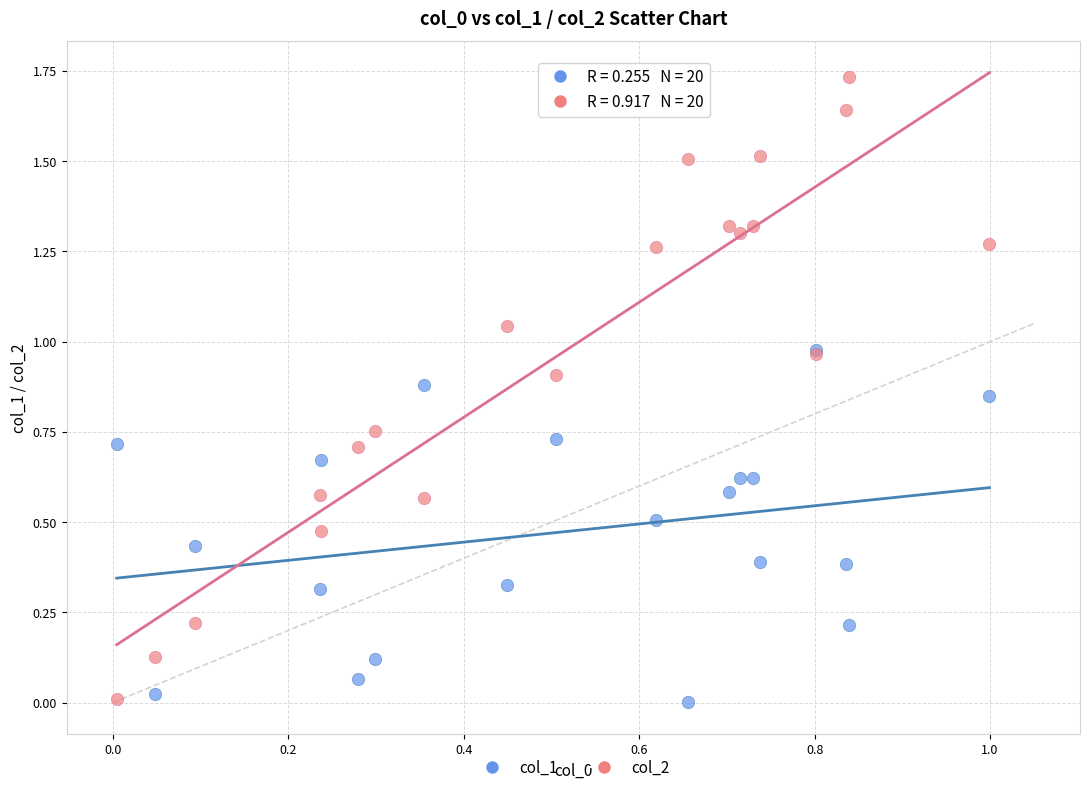

What are all the series names shown in the legend?

col_1, col_2